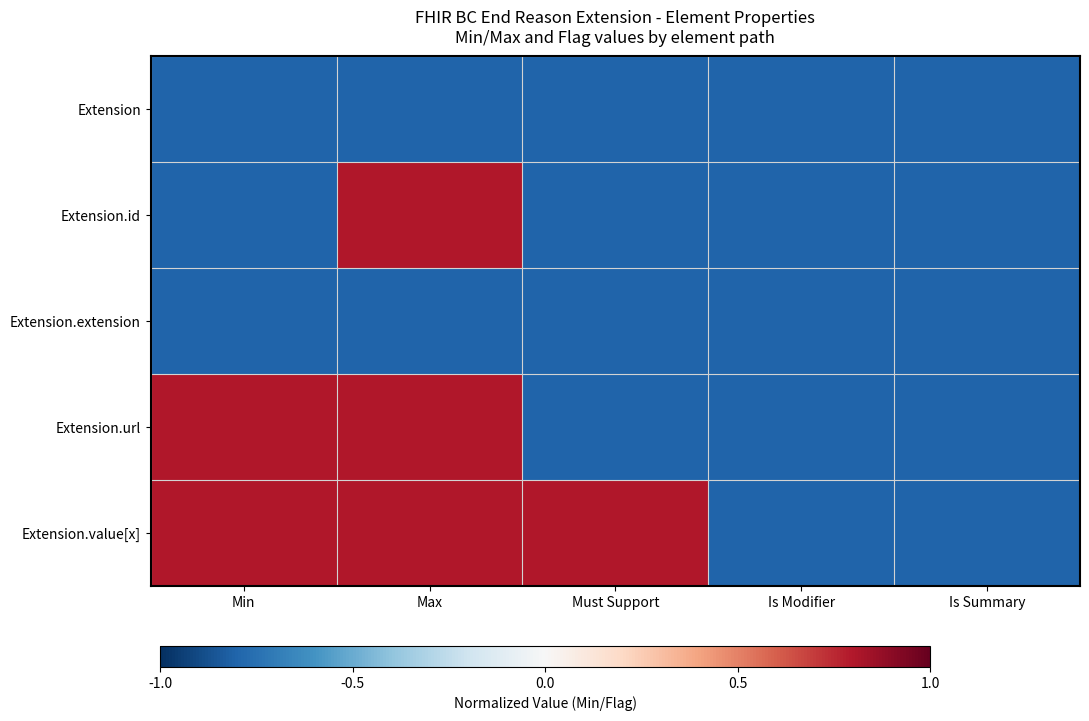

At which category is the sum across all series the highest?

Max